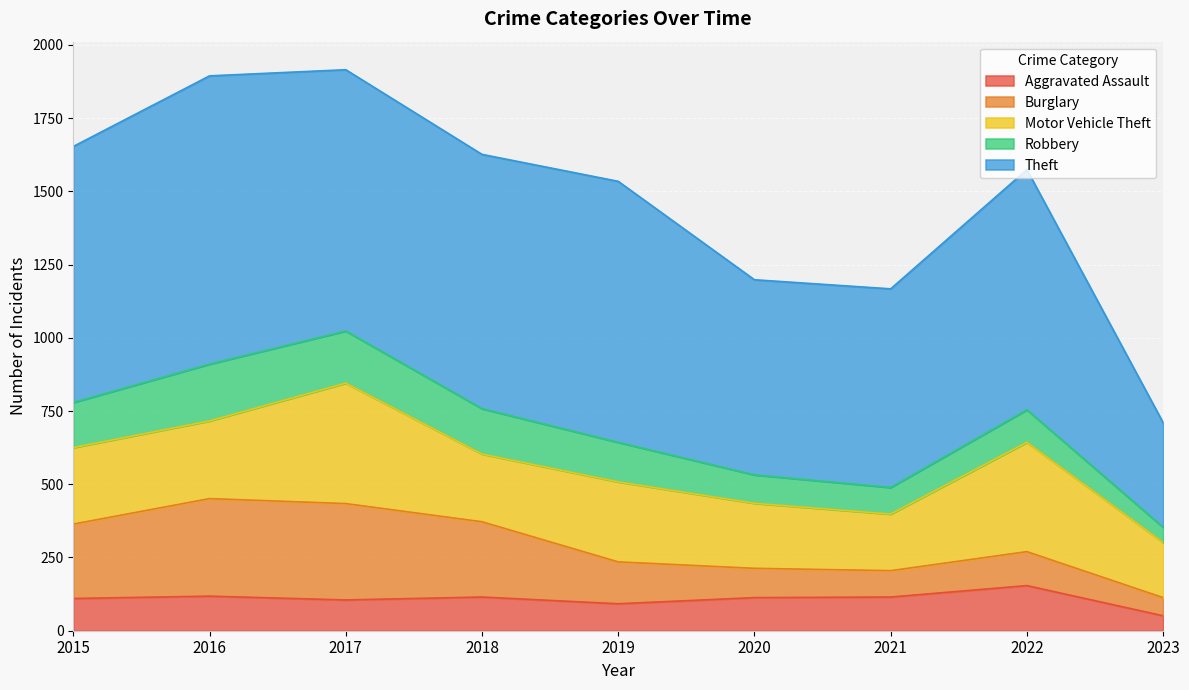

Reading left to right, transcribe all the data shown in this chart.

Aggravated Assault: 2015=110	2016=118	2017=105	2018=115	2019=92	2020=113	2021=115	2022=154	2023=51
Burglary: 2015=254	2016=333	2017=329	2018=257	2019=143	2020=100	2021=90	2022=116	2023=62
Motor Vehicle Theft: 2015=261	2016=265	2017=411	2018=231	2019=273	2020=222	2021=193	2022=373	2023=188
Robbery: 2015=154	2016=194	2017=178	2018=155	2019=135	2020=97	2021=91	2022=111	2023=52
Theft: 2015=874	2016=984	2017=892	2018=868	2019=891	2020=666	2021=678	2022=820	2023=357